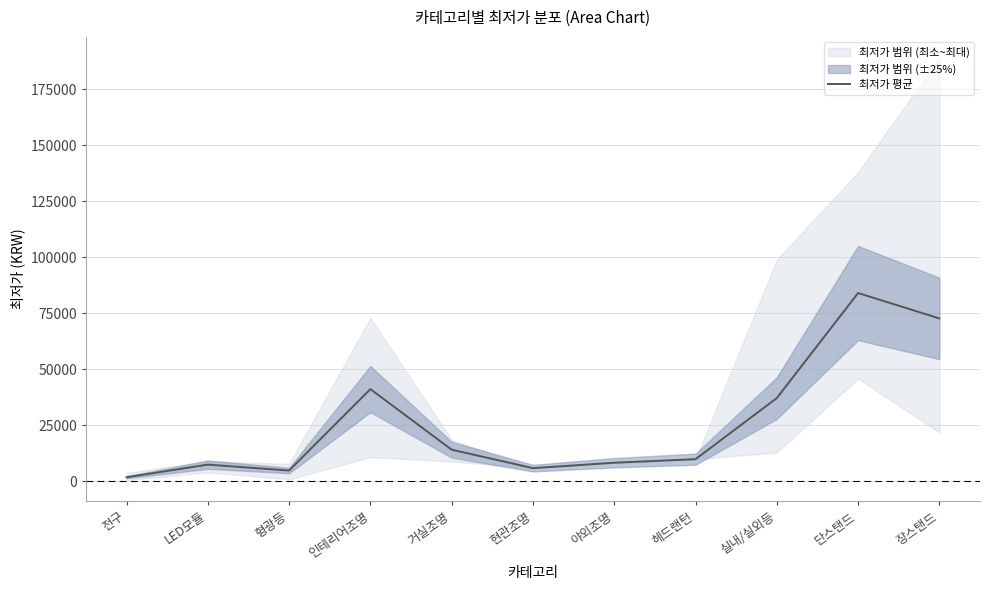

Reading right to left, list all the values displayed in this chart.

장스탠드=72740	단스탠드=84075	실내/실외등=37175	헤드랜턴=9900	야외조명=8320	현관조명=5900	거실조명=14133	인테리어조명=41192	형광등=4840	LED모듈=7466	전구=1840